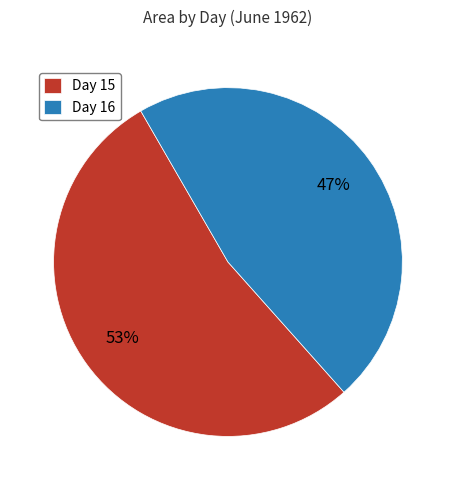

Do Day 16 and Day 15 together represent more than half of the pie?

Yes